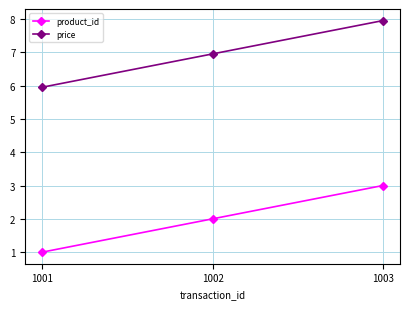

How many data points in price are less than 6?

1